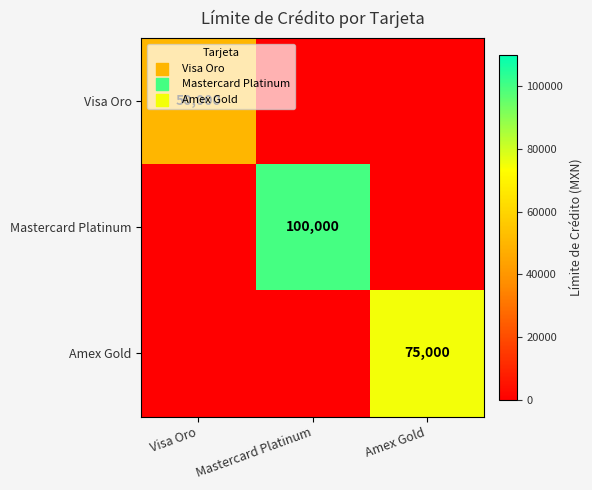

The Visa Oro series shows 50000 at Visa Oro. True or false?

True